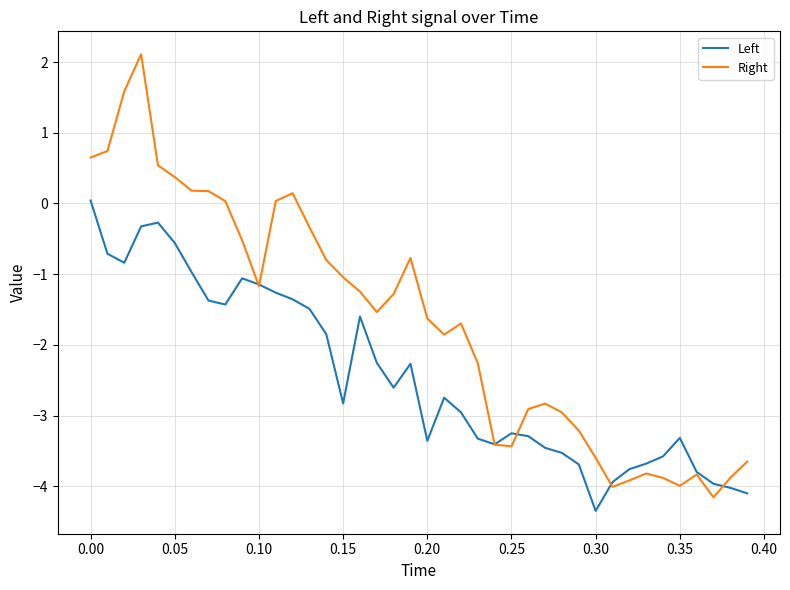

What is the difference between the maximum and second lowest values in the Right series?

6.1